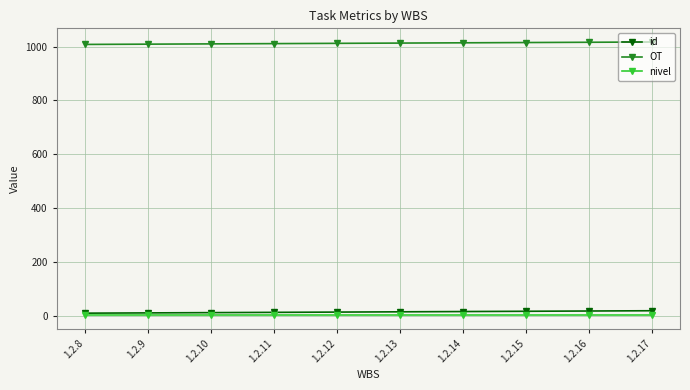

True or false: OT and id intersect in this chart.

False